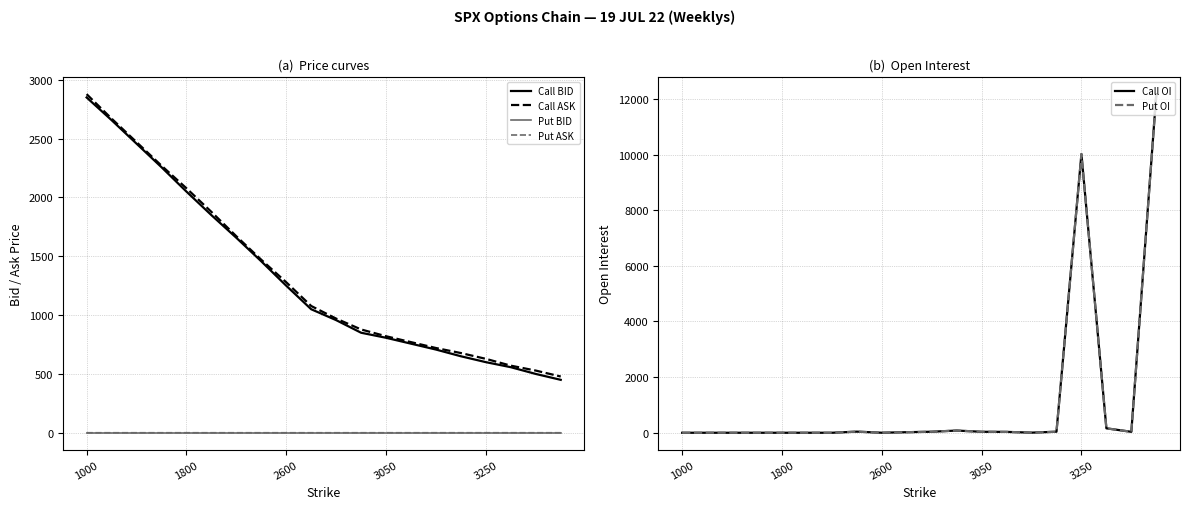

Which series has the largest range (max minus min)?

Call OI